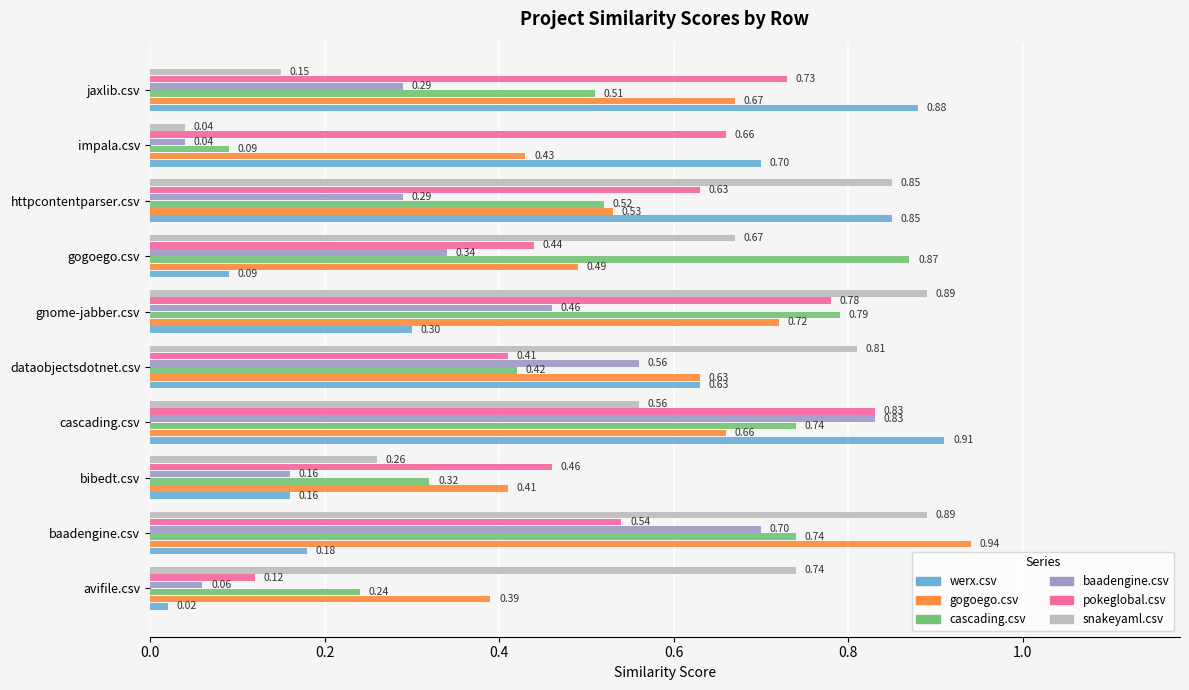

Which category has the lowest value in the snakeyaml.csv series?

impala.csv